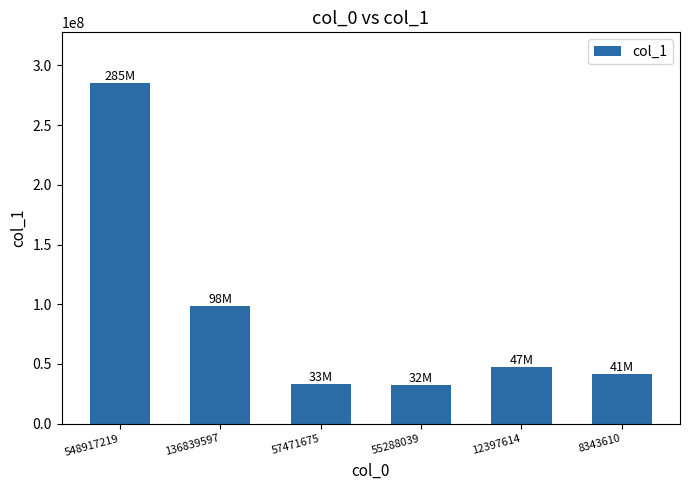

Between 8343610 and 136839597, which is larger?

136839597